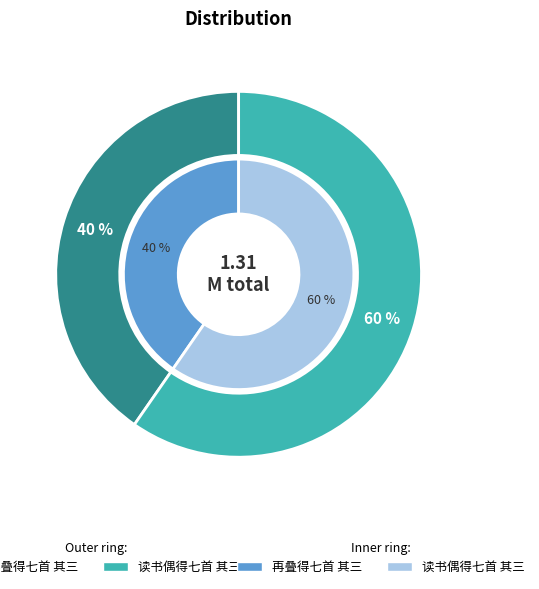

Which category has the smallest portion of the pie?

再叠得七首 其三